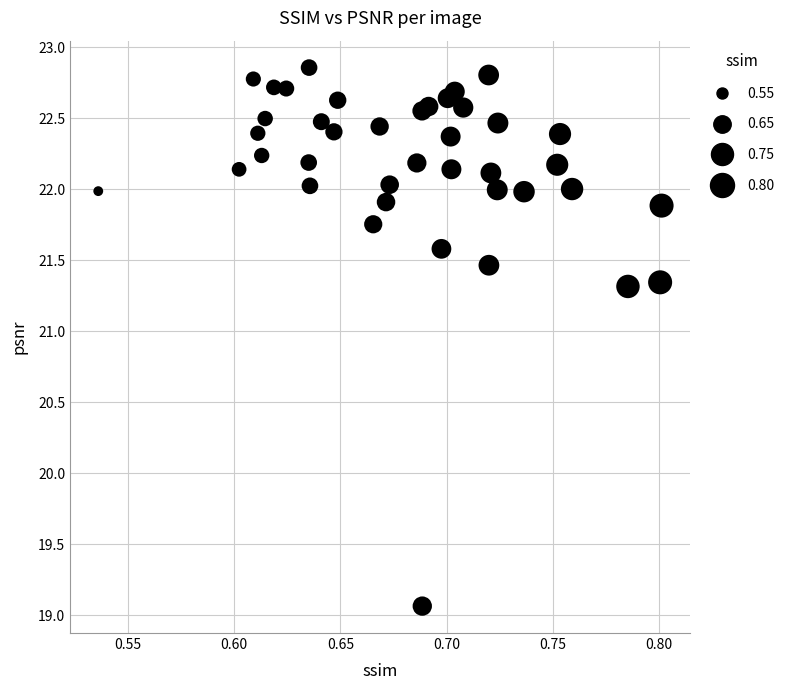

What is the range of Y values (max minus min)?

3.8